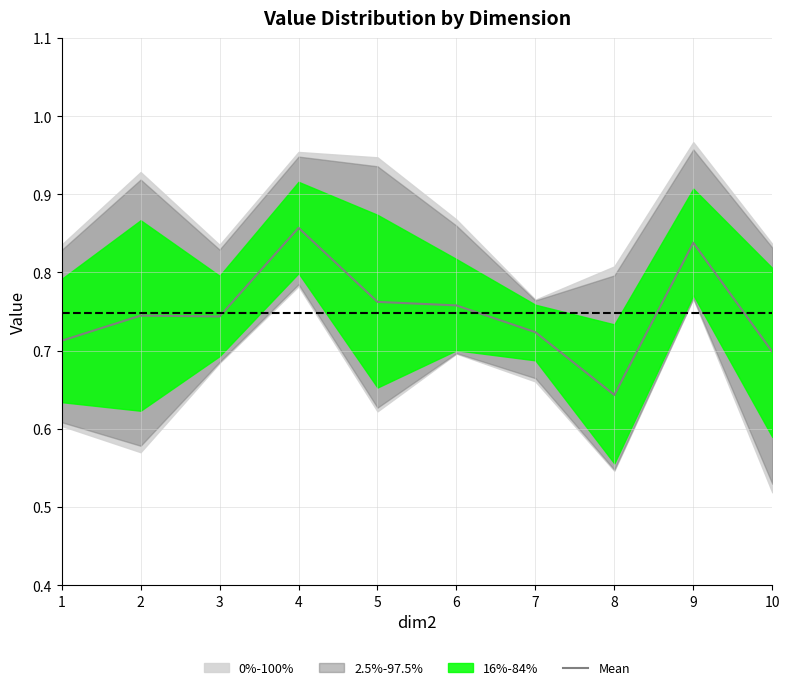

Is it true that the value at 8 is 0.6?

True